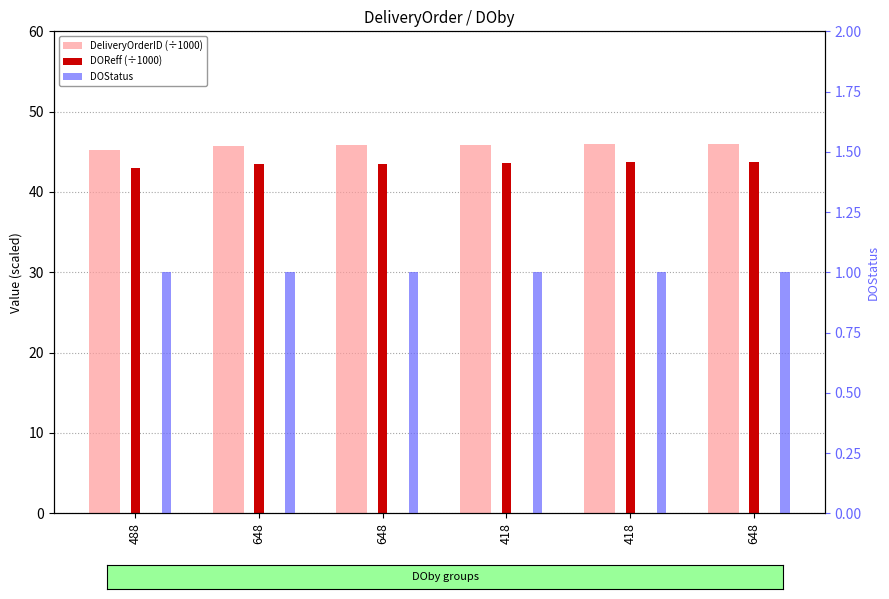

Reading left to right, transcribe all the data shown in this chart.

DeliveryOrderID (÷1000): 45.3	45.8	45.9	45.8	46.0	46.0
DOReff (÷1000): 43.0	43.5	43.5	43.6	43.7	43.7
DOStatus: 1.0	1.0	1.0	1.0	1.0	1.0